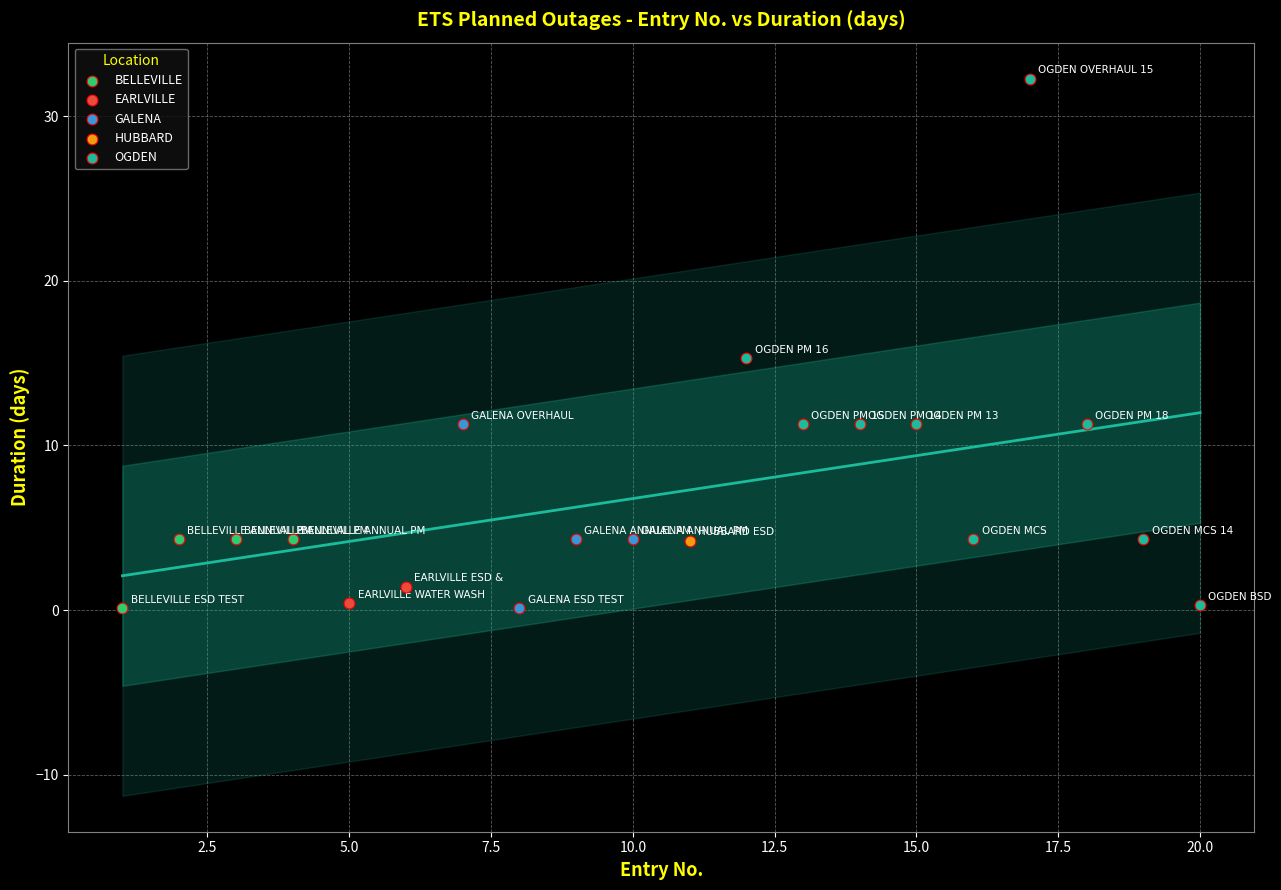

Which series contains the highest Y value?

OGDEN